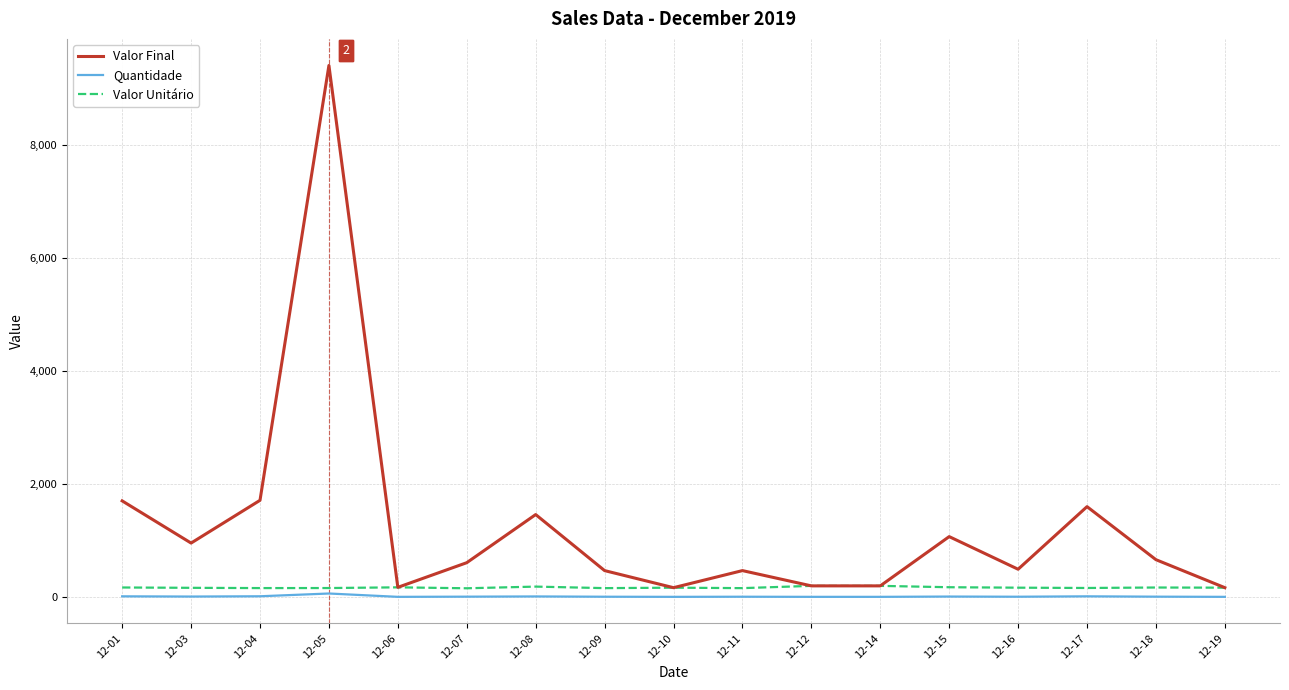

Which series changed the most between 12-08 and 12-12?

Valor Final